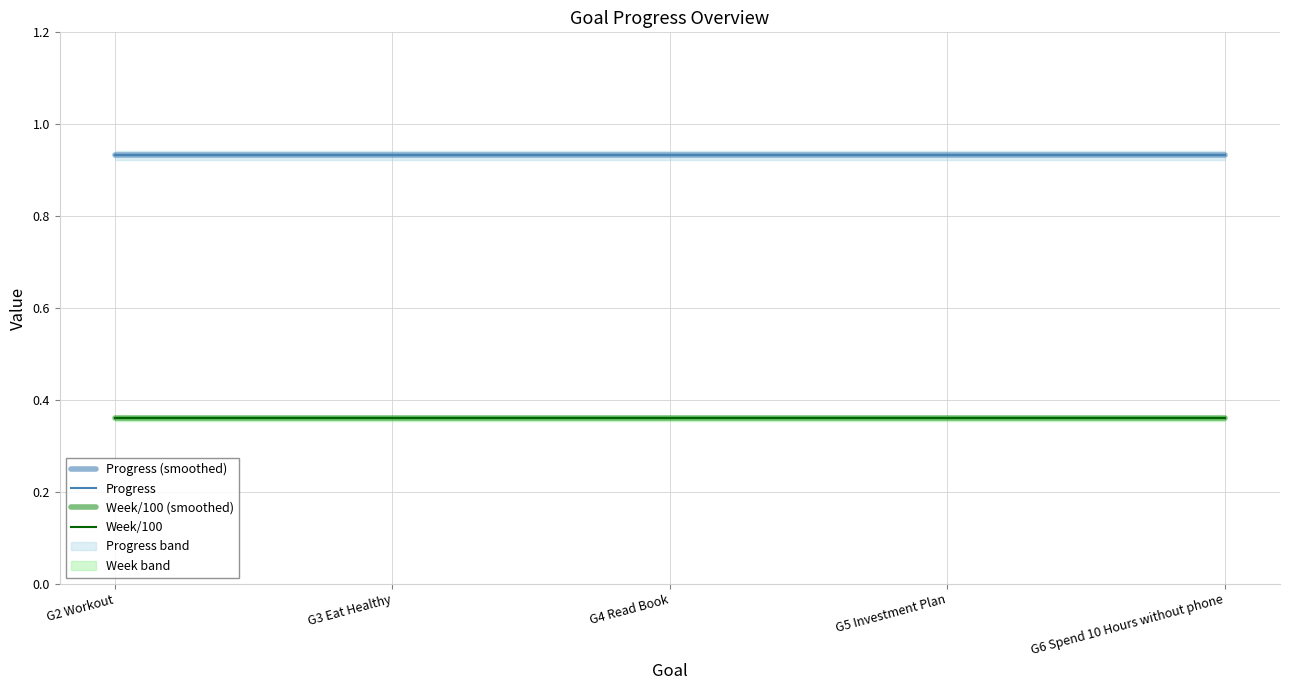

True or false: Week/100 has a value of 0.4 at G2 Workout.

True